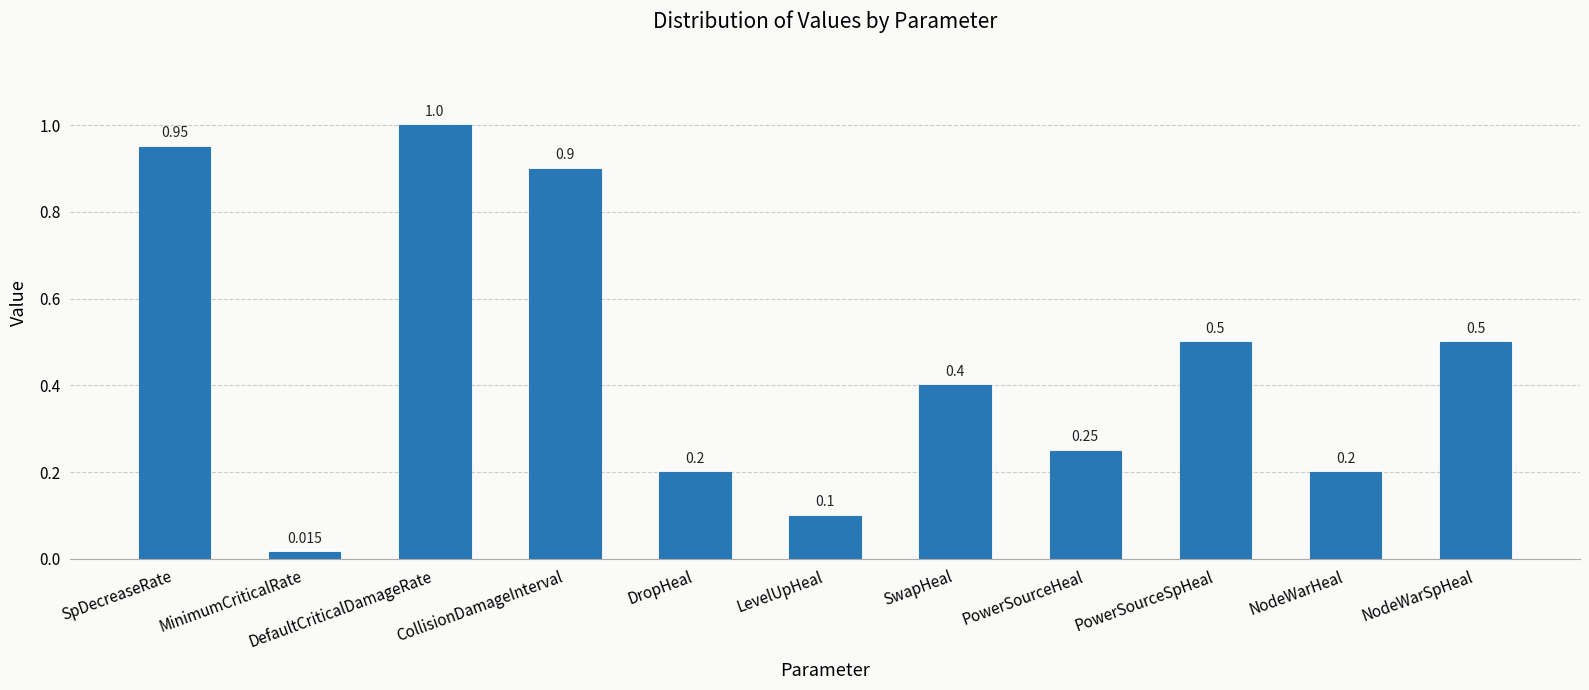

The value at PowerSourceSpHeal is 0.3. True or false?

False